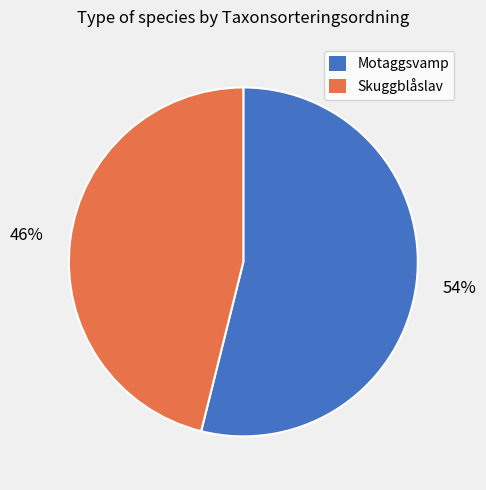

Is the sum of Motaggsvamp and Skuggblåslav greater than half?

Yes